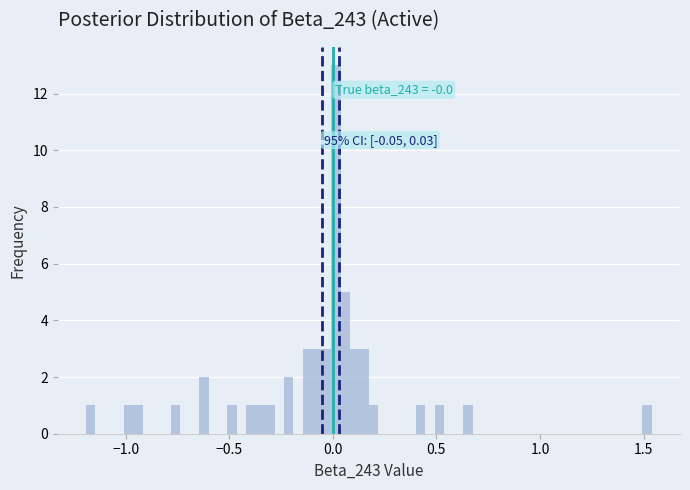

Read against the x-axis, roughly where is the centre of the tallest bar?

0.00